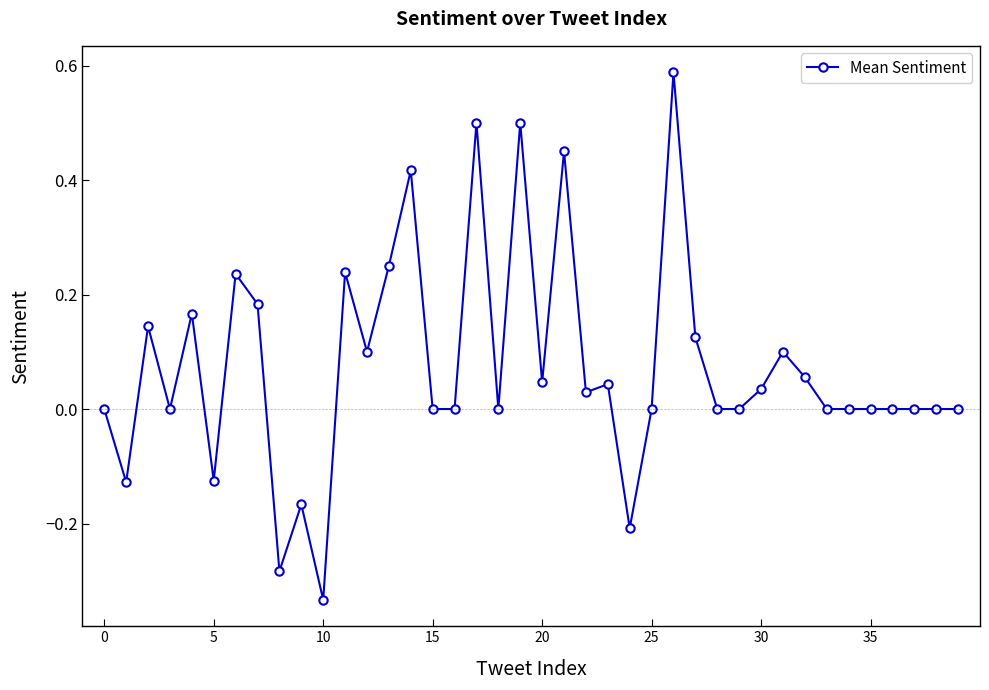

How many categories are shown in the chart?

40